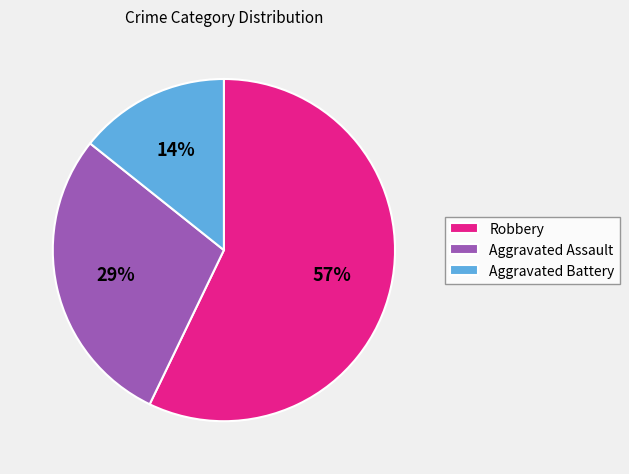

Count the number of slices in the pie.

3